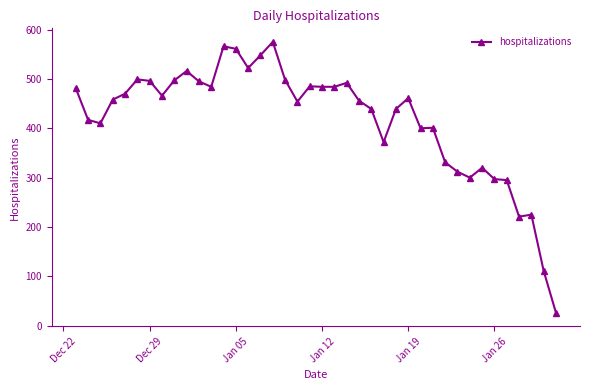

What is the difference between the second highest and second lowest values?

455